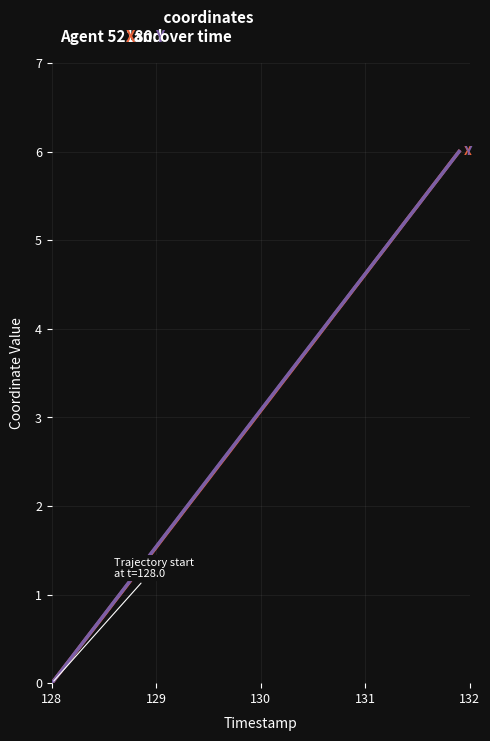

What is the greatest value displayed?

6.0